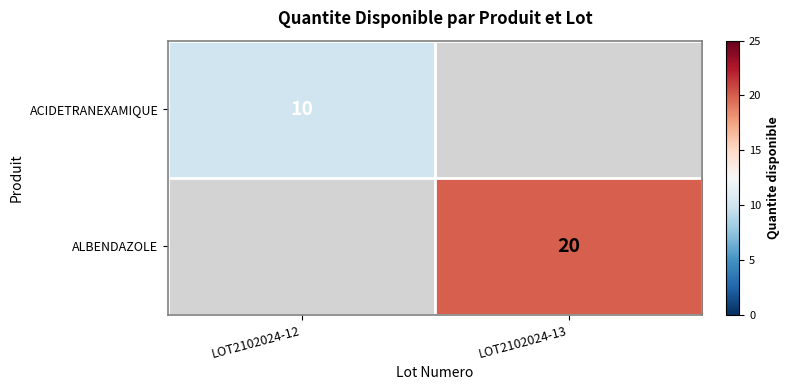

The value of ACIDETRANEXAMIQUE at LOT2102024-12 is 15. True or false?

False